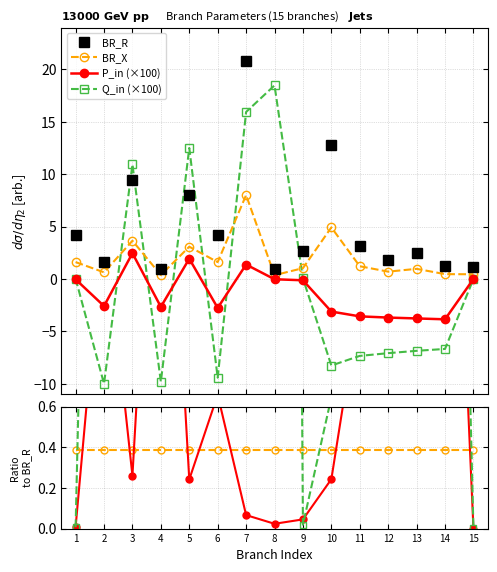

What is the total value across all series at 15?

1.6